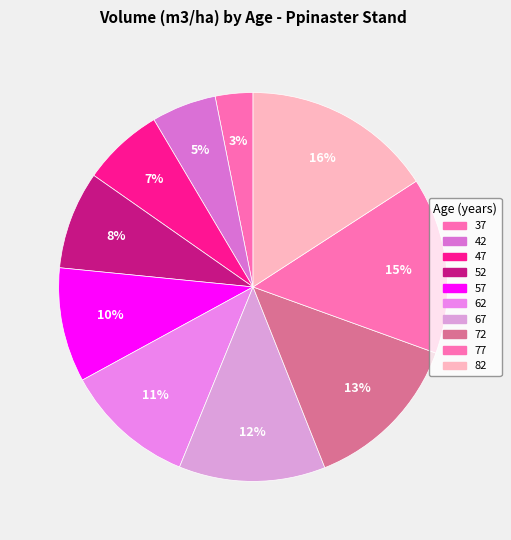

Does any single category account for the majority?

No